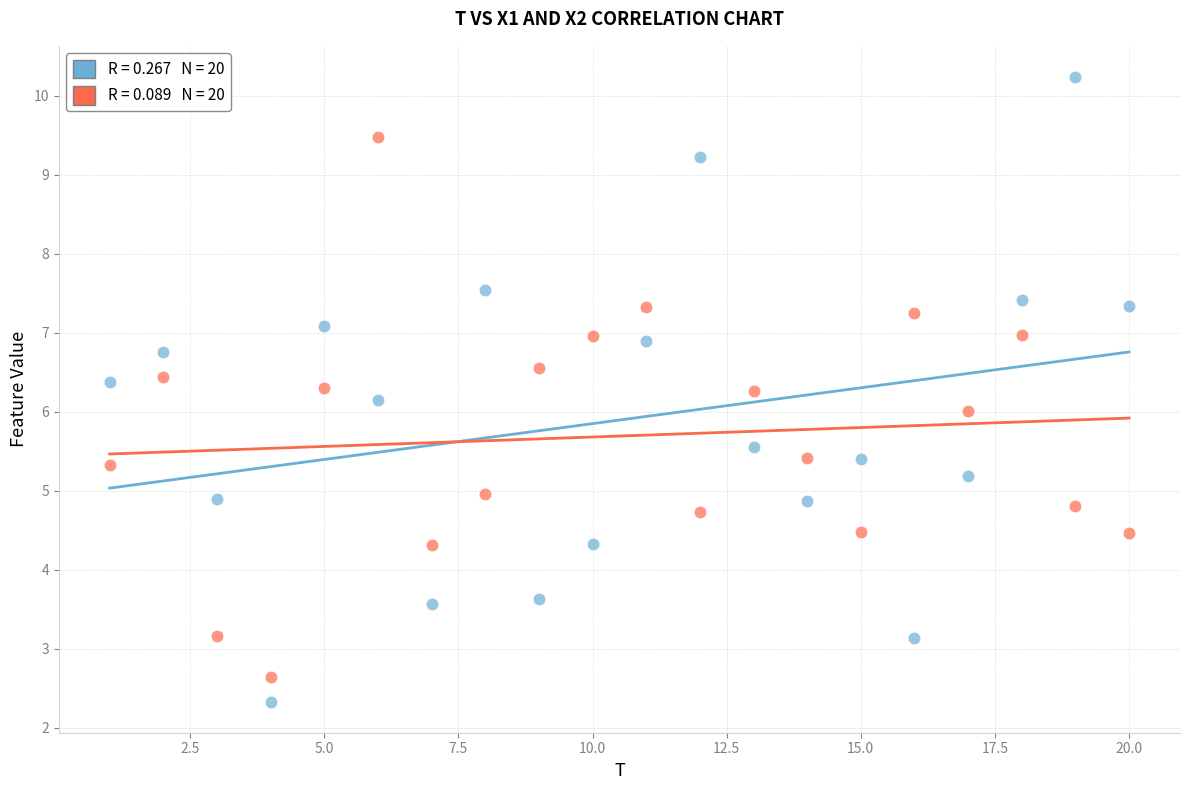

Across all data points, what is the range of Y values (max minus min)?

7.9